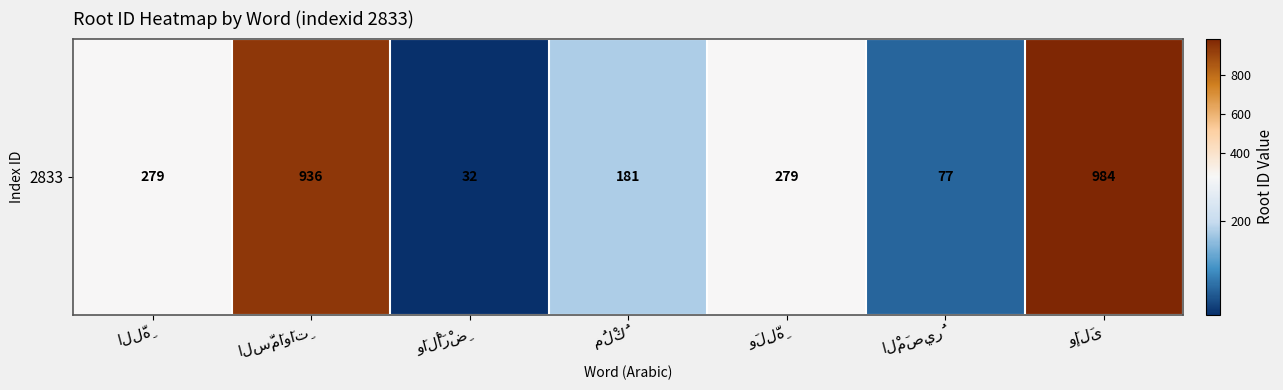

What is the sum of all values?

2768